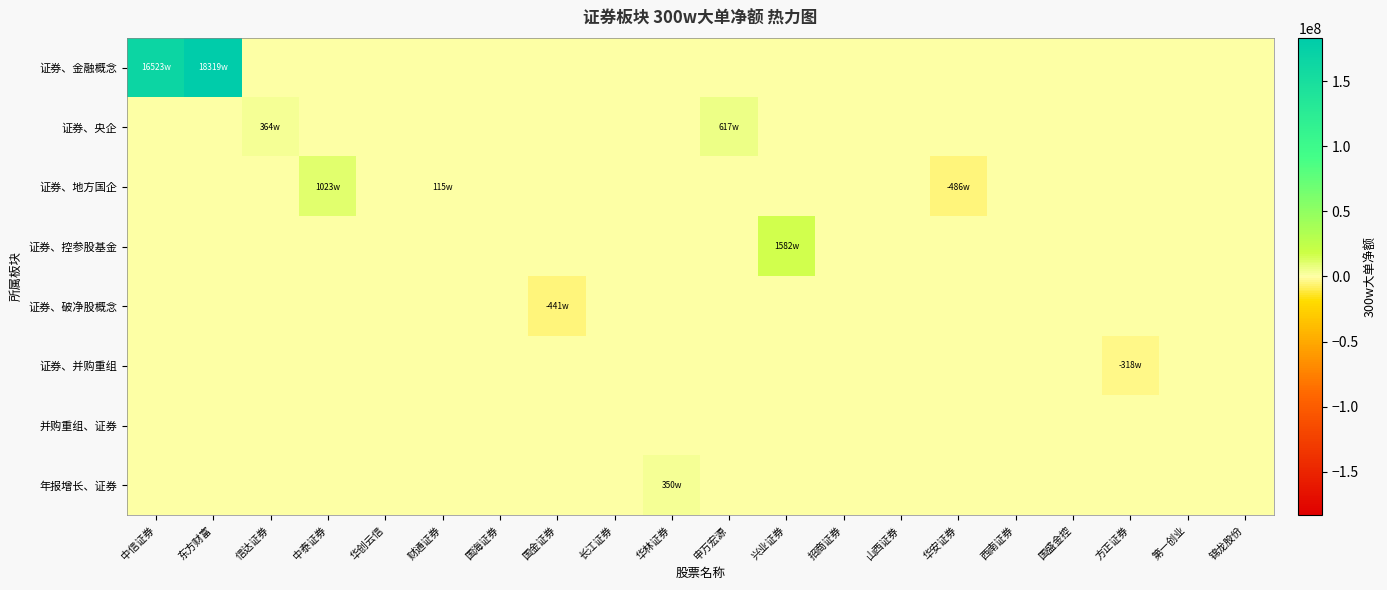

At which category is the sum across all series the highest?

东方财富